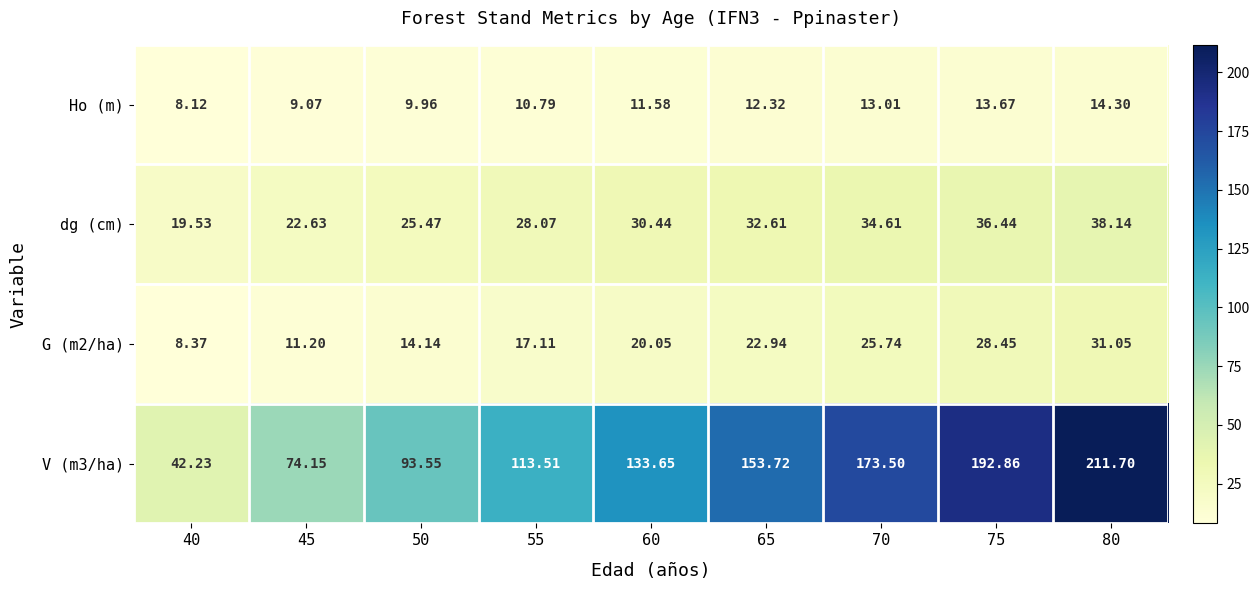

At how many categories does at least one series exceed 61?

8